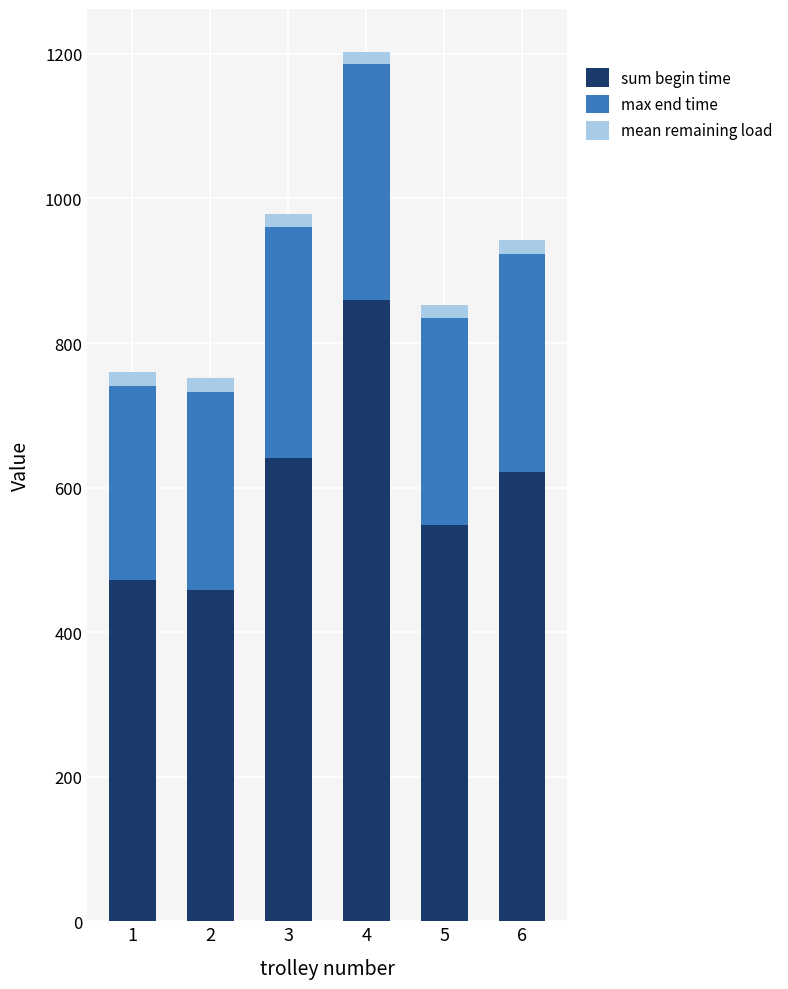

How many series are shown in this chart?

3